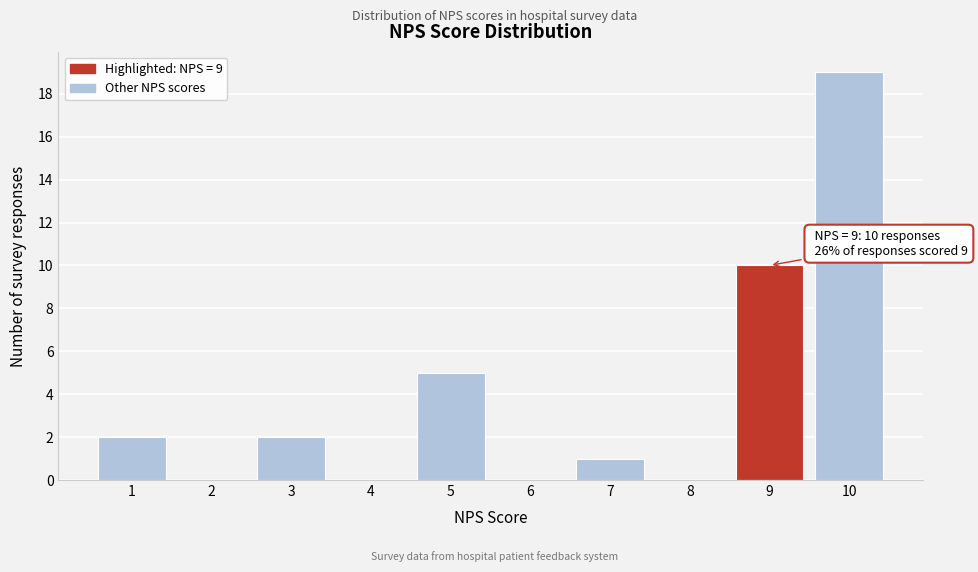

Reading left to right, what are all the values shown in this chart?

1=2	2=0	3=2	4=0	5=5	6=0	7=1	8=0	9=10	10=19